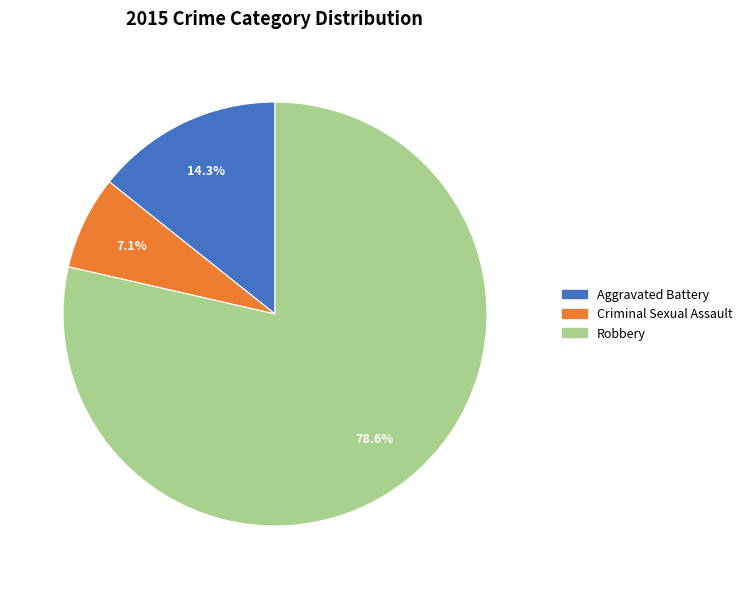

Rank the categories by value from highest to lowest.

Robbery, Aggravated Battery, Criminal Sexual Assault